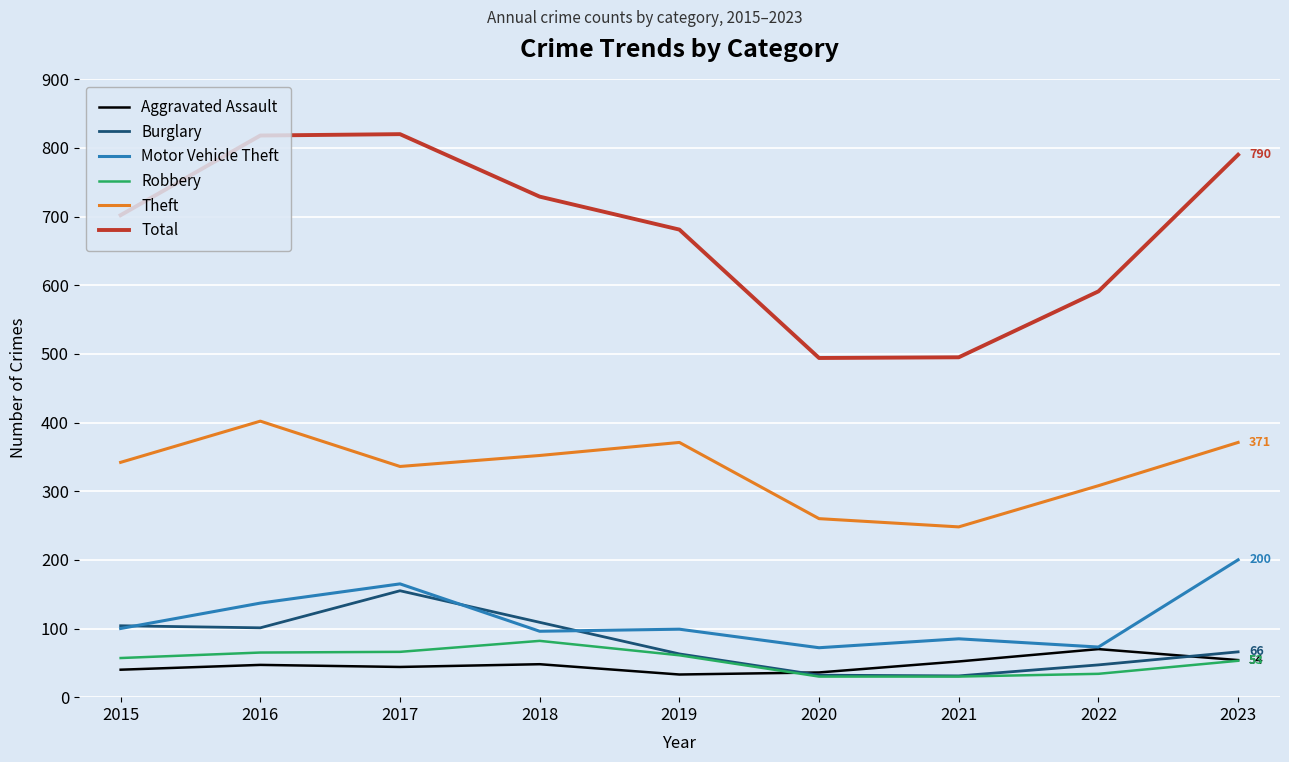

What is the difference between the maximum and second lowest values in the Theft series?

142